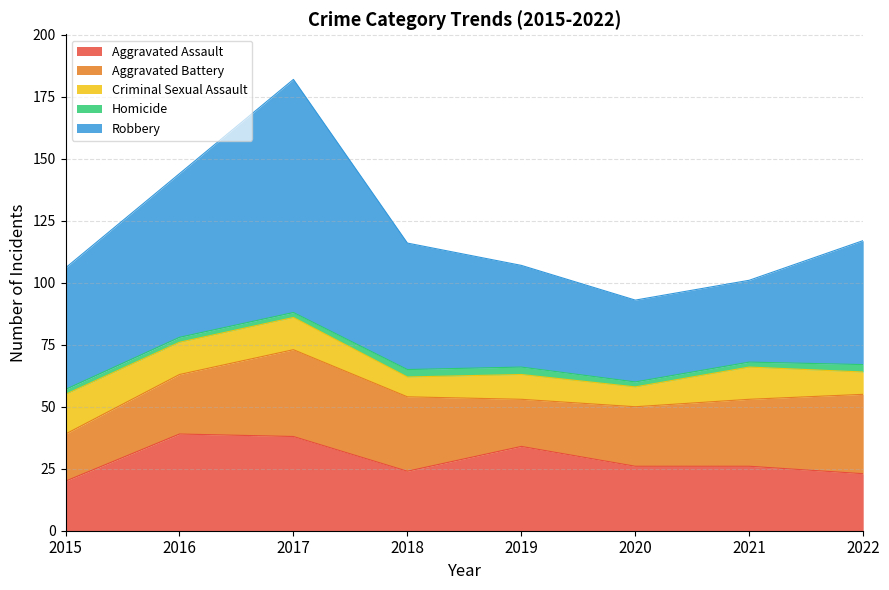

The value of Homicide at 2021 is 2. True or false?

True